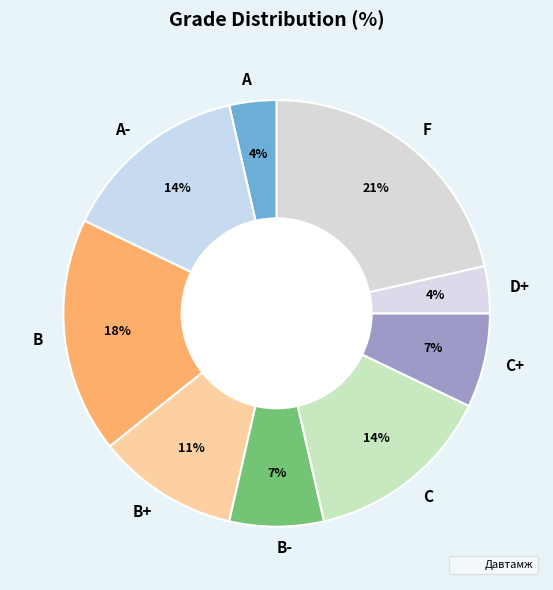

True or false: B accounts for 24% of the total.

False